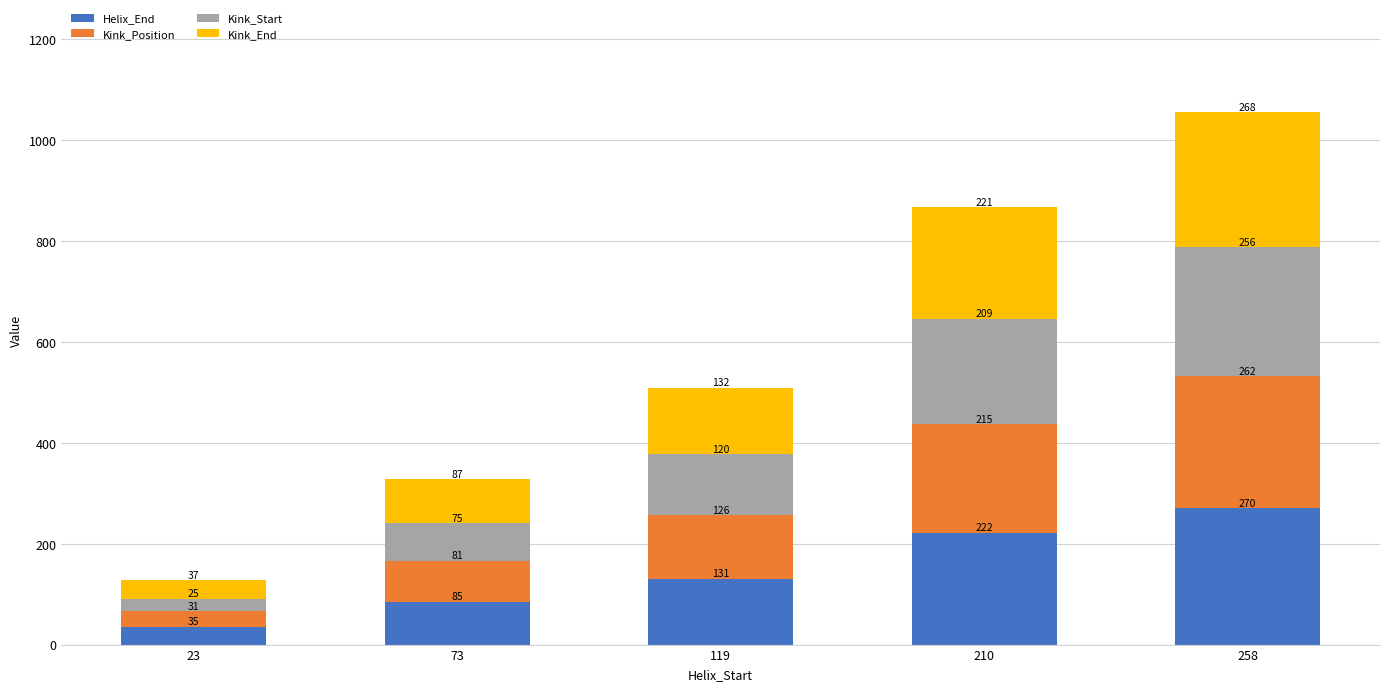

List the labels in order of Helix_End value, smallest first.

23, 73, 119, 210, 258